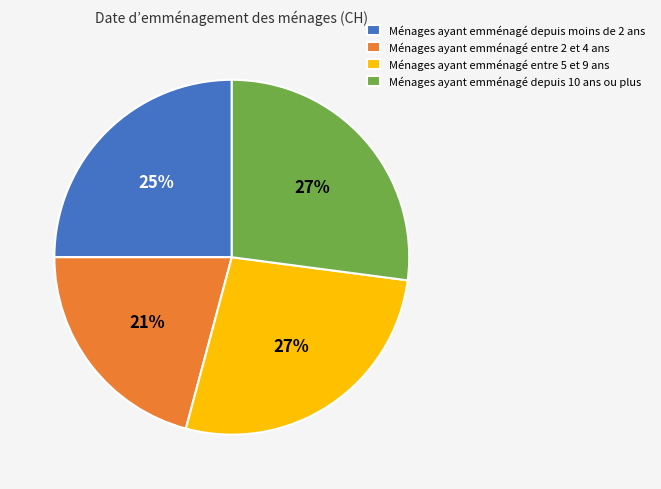

Is there any slice that represents more than half of the pie?

No